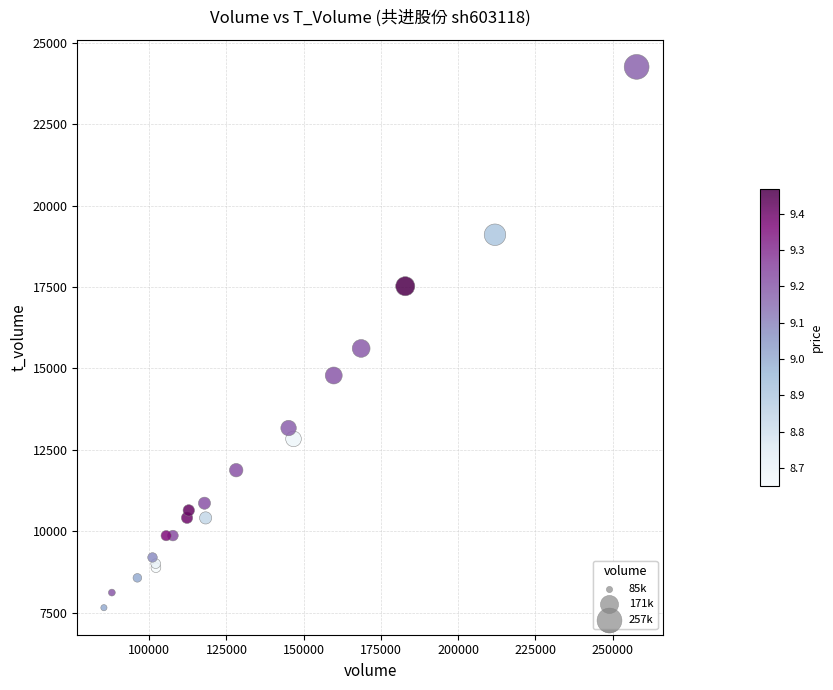

What Y value in the scatter plot is closest to 15959?

15617